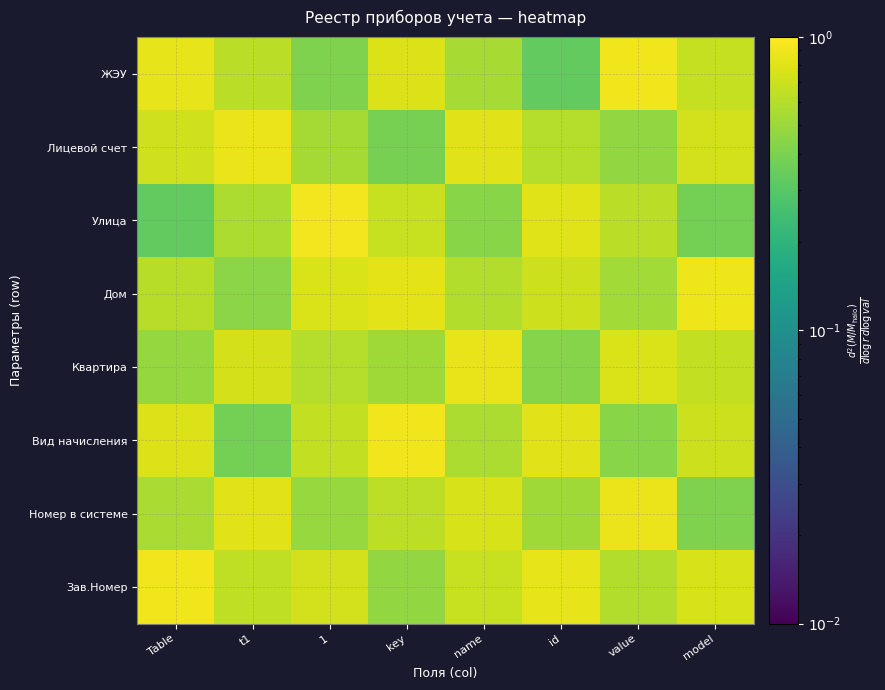

Reading right to left, what are all the values shown in this chart?

ЖЭУ: model=0.7	value=0.9	id=0.3	name=0.6	key=0.8	1=0.4	t1=0.6	Table=0.8
Лицевой счет: model=0.7	value=0.5	id=0.6	name=0.8	key=0.4	1=0.5	t1=0.9	Table=0.7
Улица: model=0.4	value=0.6	id=0.8	name=0.4	key=0.7	1=0.9	t1=0.6	Table=0.3
Дом: model=0.9	value=0.5	id=0.7	name=0.6	key=0.8	1=0.8	t1=0.5	Table=0.6
Квартира: model=0.7	value=0.8	id=0.4	name=0.9	key=0.5	1=0.6	t1=0.7	Table=0.5
Вид начисления: model=0.7	value=0.4	id=0.8	name=0.6	key=0.9	1=0.7	t1=0.4	Table=0.8
Номер в системе: model=0.4	value=0.9	id=0.5	name=0.8	key=0.6	1=0.5	t1=0.8	Table=0.6
Зав.Номер: model=0.8	value=0.6	id=0.8	name=0.7	key=0.5	1=0.7	t1=0.6	Table=0.9